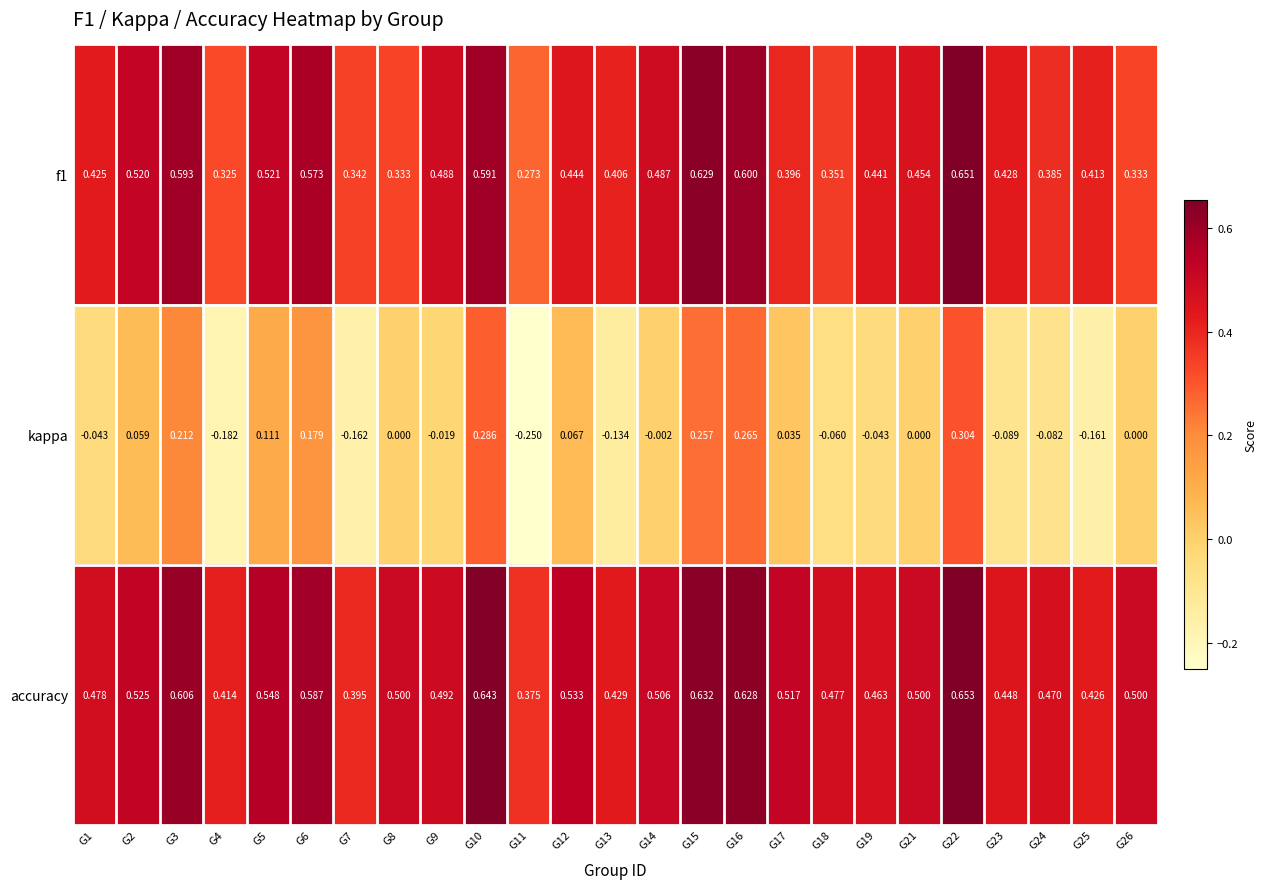

Which series has the widest spread of values?

kappa